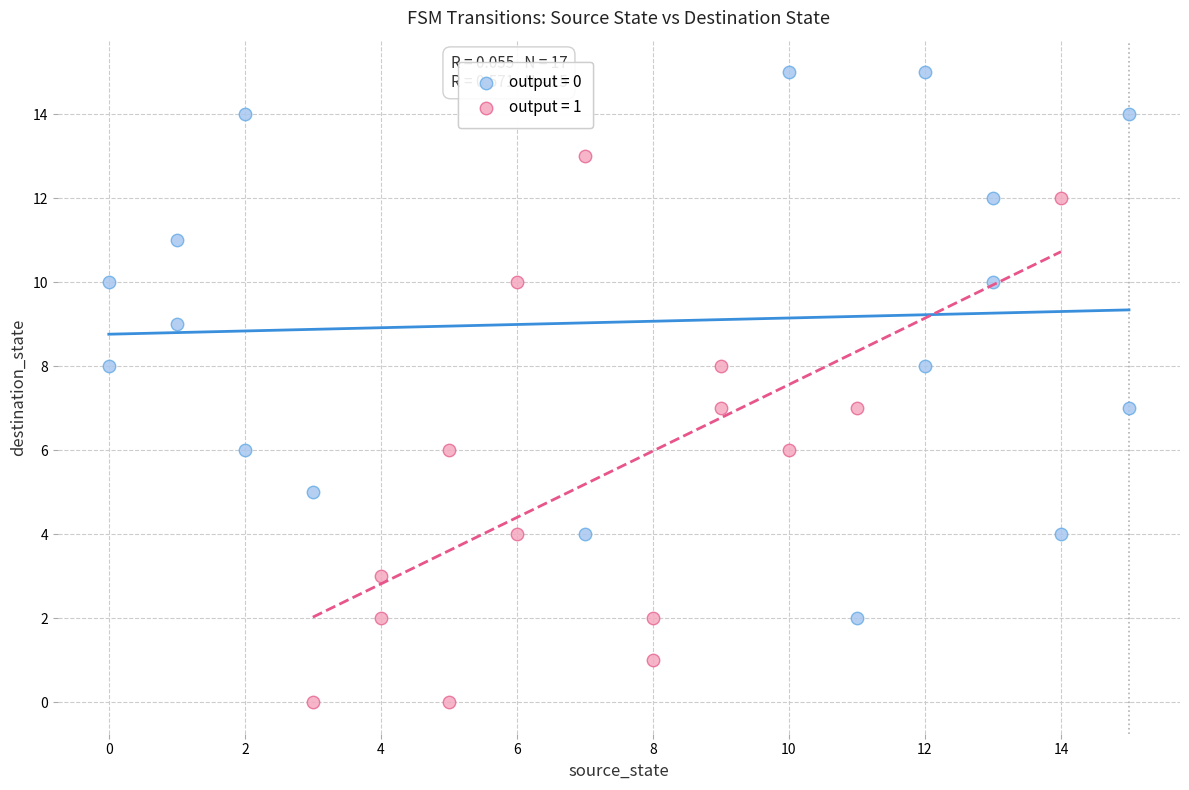

Which series contains the lowest Y value?

output = 1